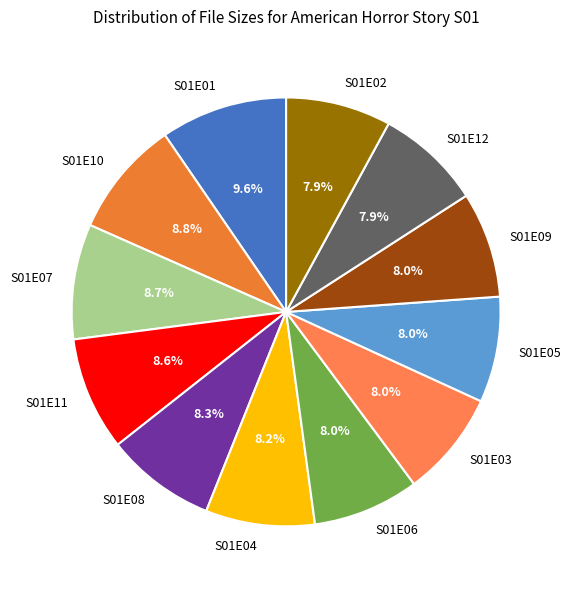

What percentage do S01E07 and S01E04 together represent?

16.9%